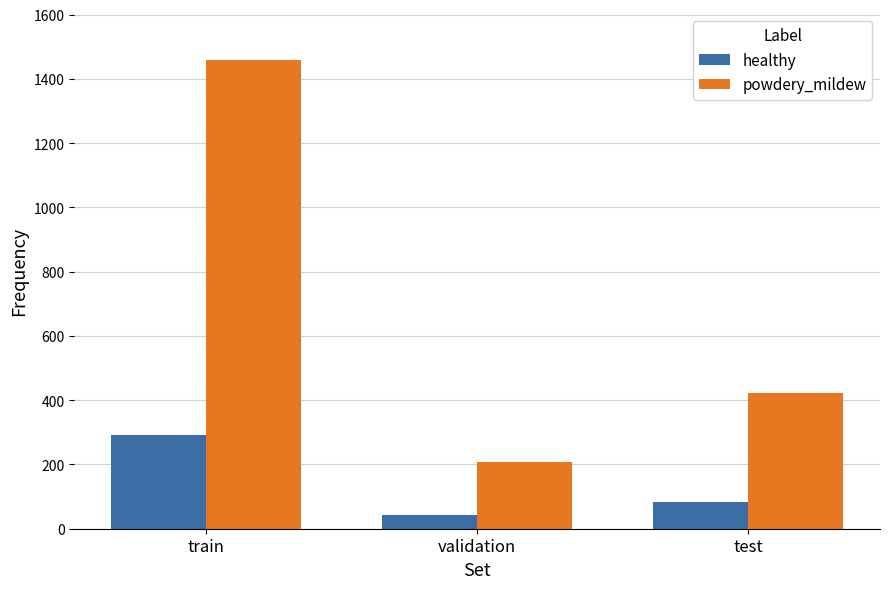

What are all the series names shown in the legend?

healthy, powdery_mildew